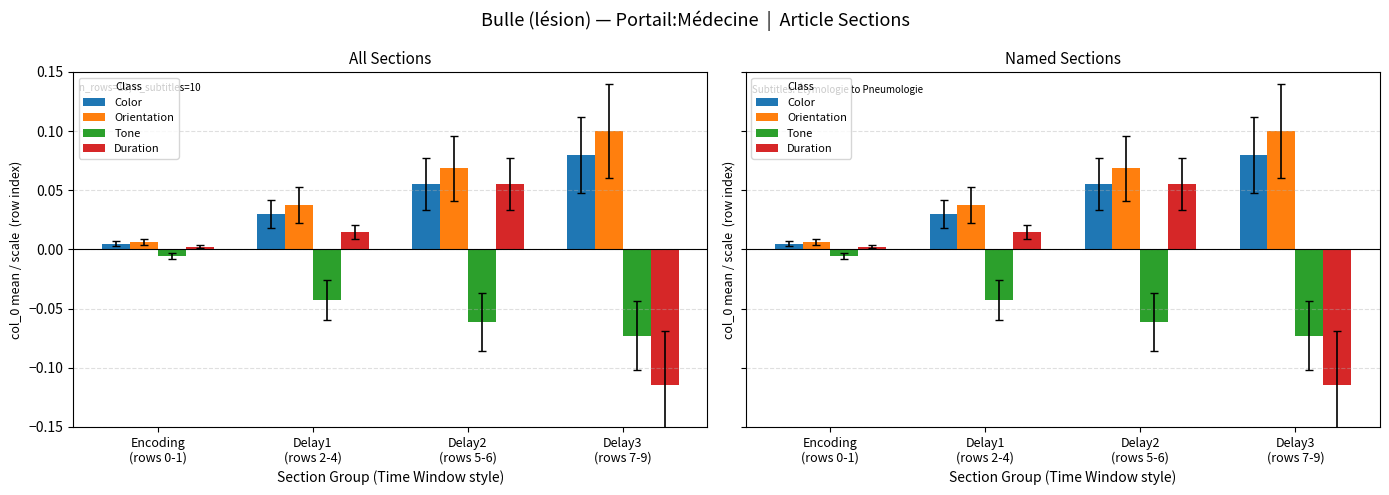

Count the number of categories in the chart.

4